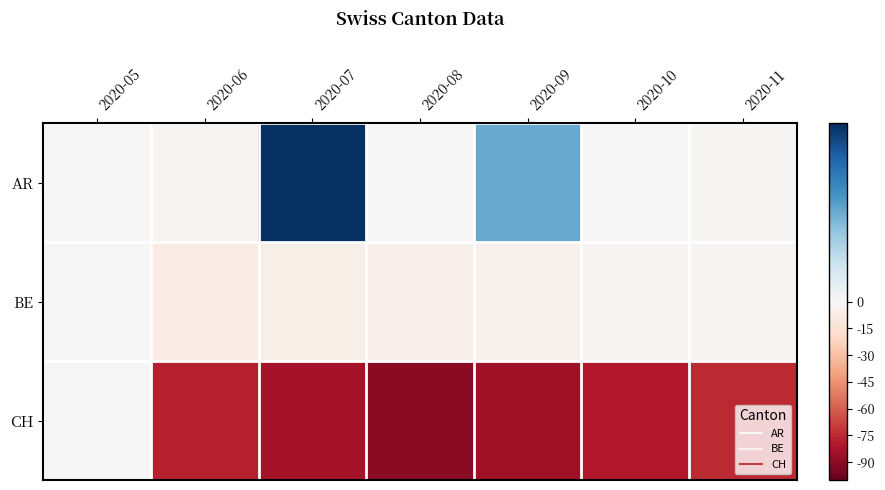

What is the greatest value displayed?

2